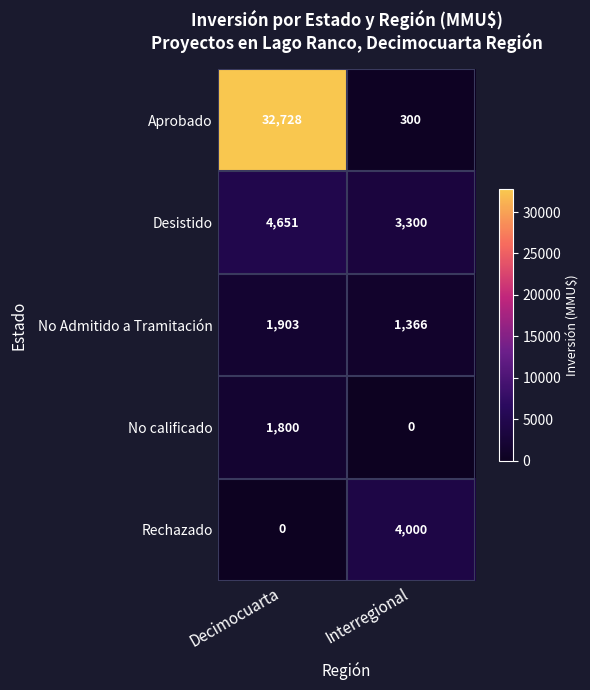

Which series changed the most between Decimocuarta and Interregional?

Aprobado